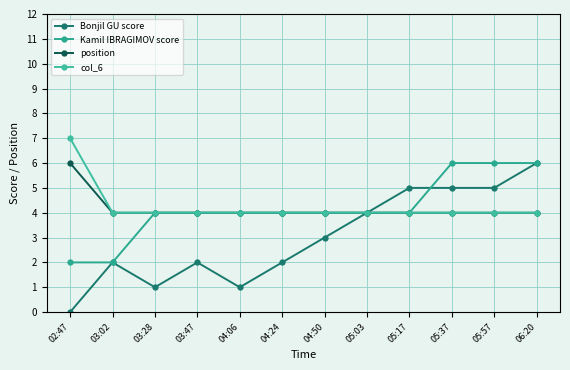

What is the difference between the Bonjil GU score values at 06:20 and 03:28?

5